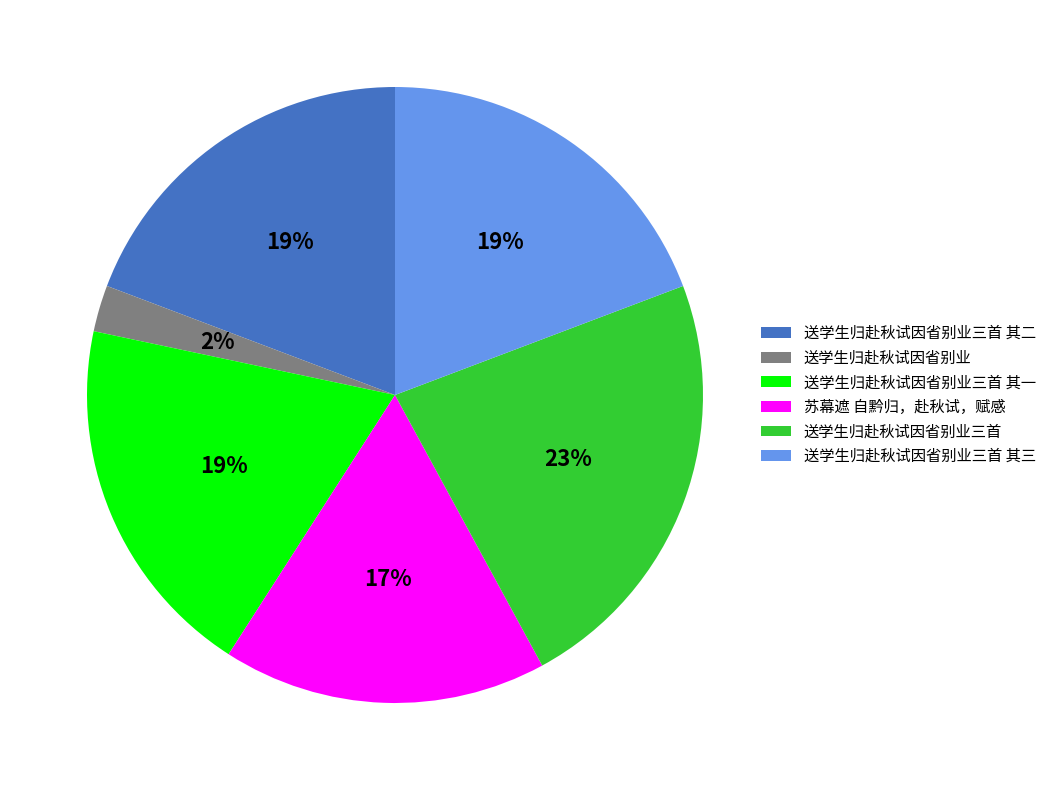

To the nearest percent, what percentage of the pie is 苏幕遮 自黔归，赴秋试，赋感?

17%